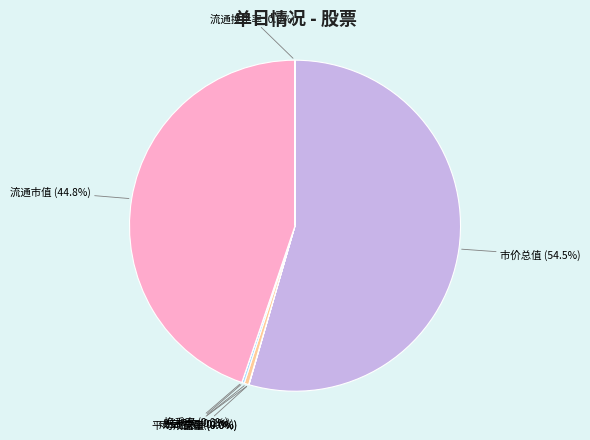

What is the majority slice?

市价总值